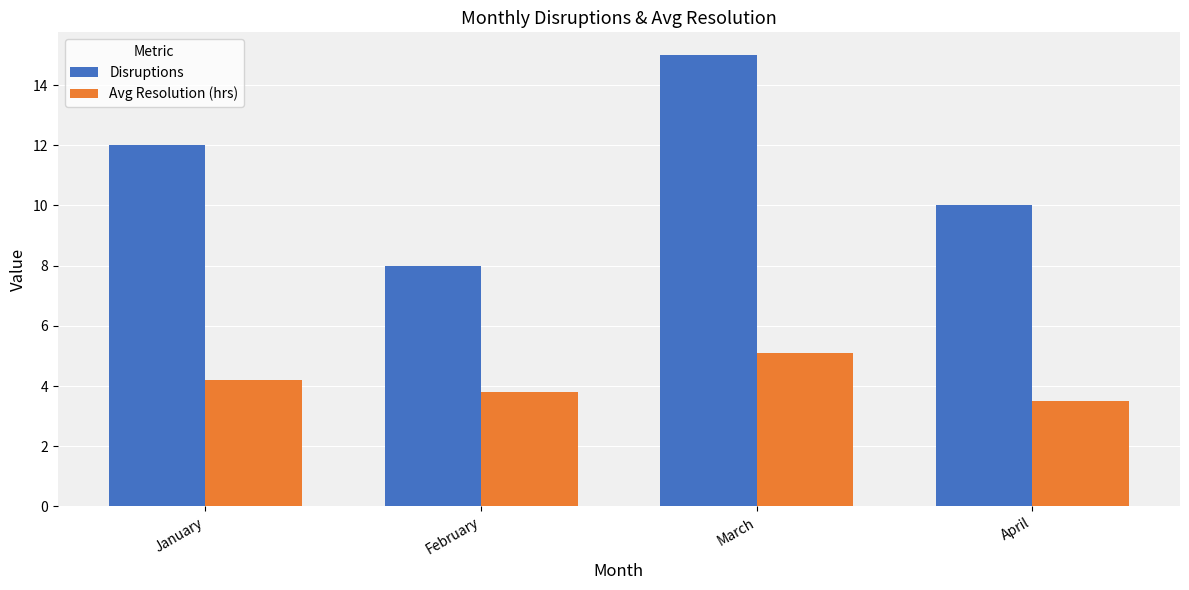

At how many categories does at least one series exceed 7?

4